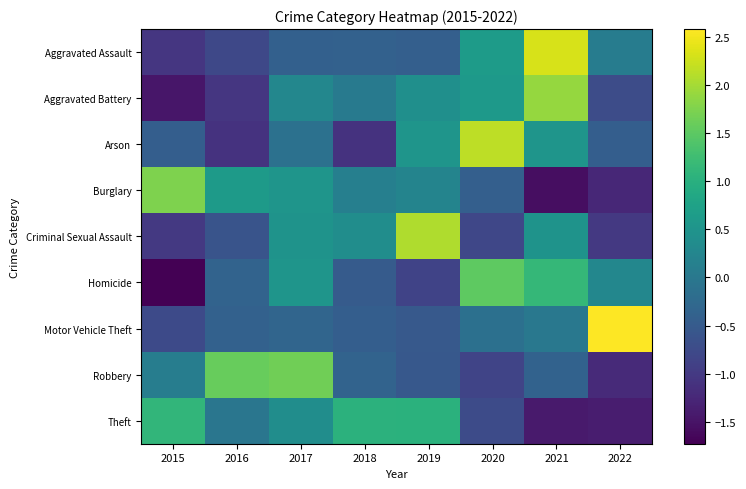

What is the total value across all series at 2020?

1.9